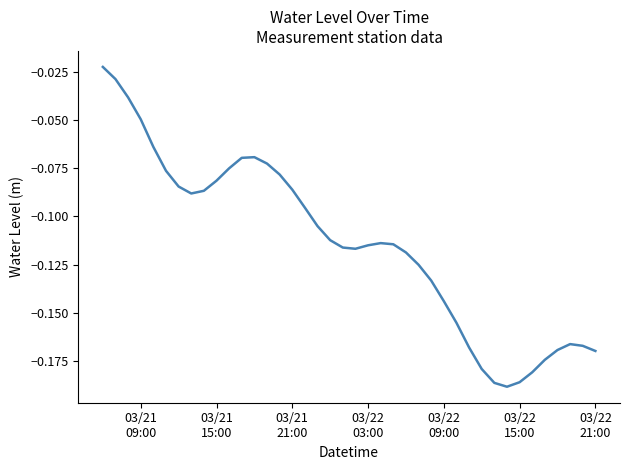

What is the minimum value shown in the chart?

-0.2